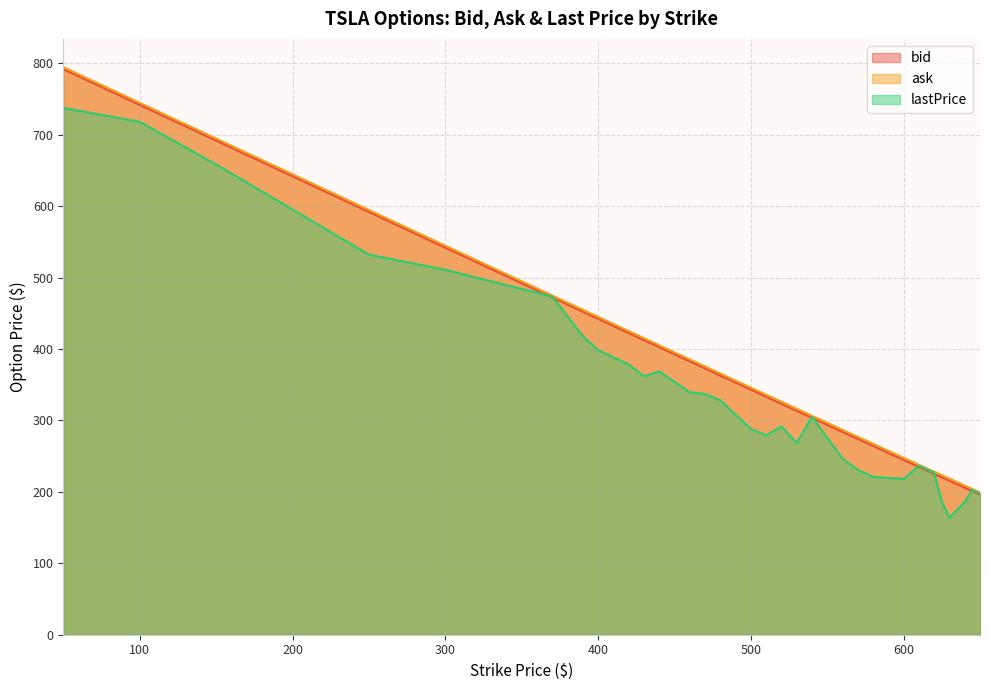

Which category has the lowest value in the lastPrice series?

630